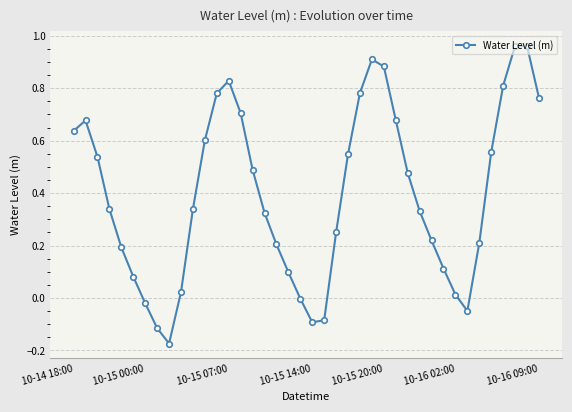

True or false: there are more than 2 points higher than both neighbors.

True